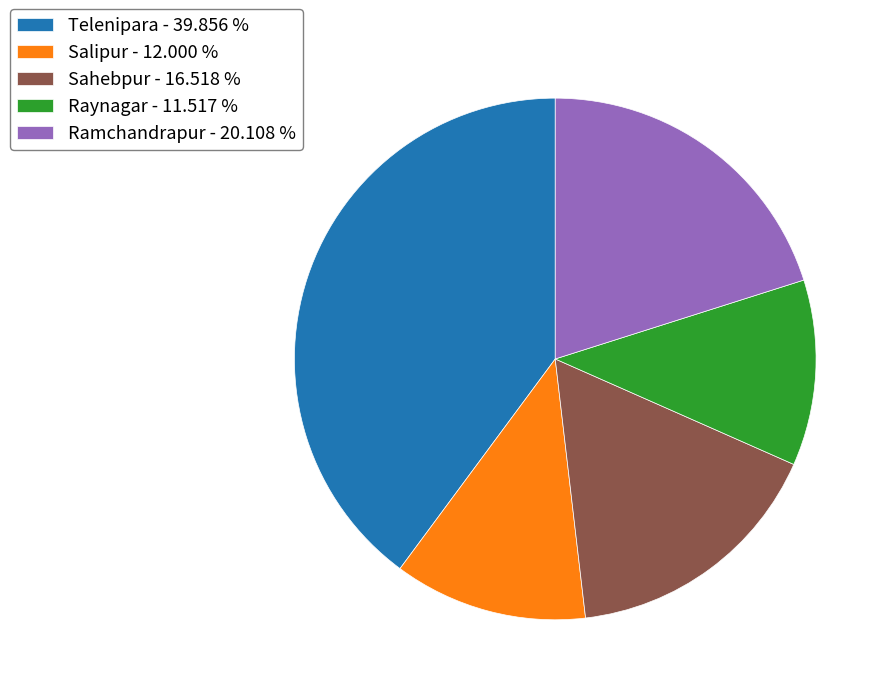

Do Raynagar - 11.517 % and Sahebpur - 16.518 % together represent more than half of the pie?

No